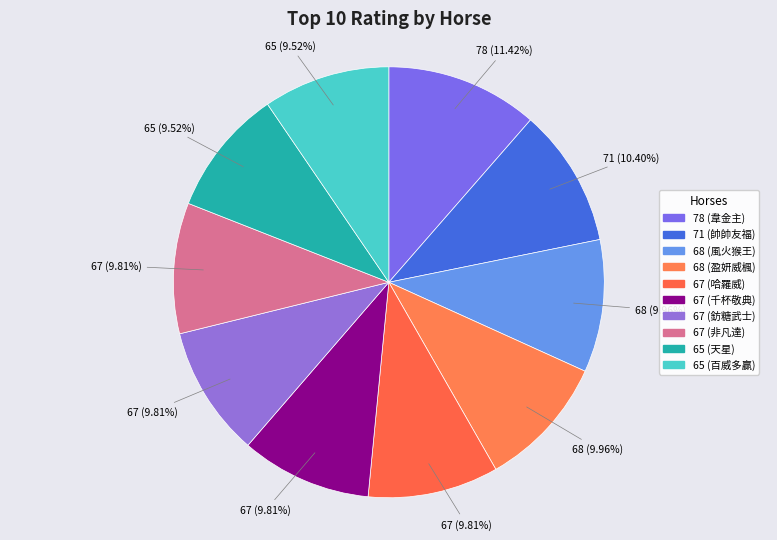

Which slice is the smallest?

65 (天星)